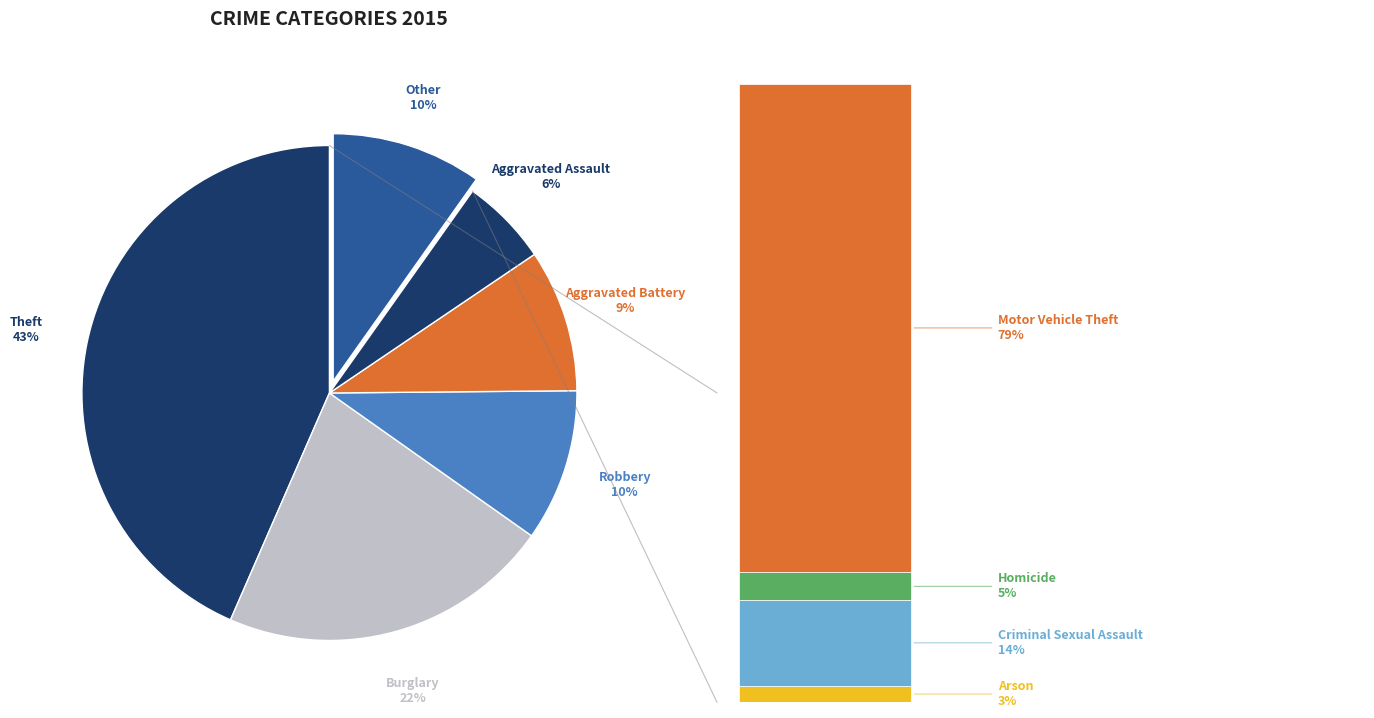

What is the largest slice in the pie chart?

Theft